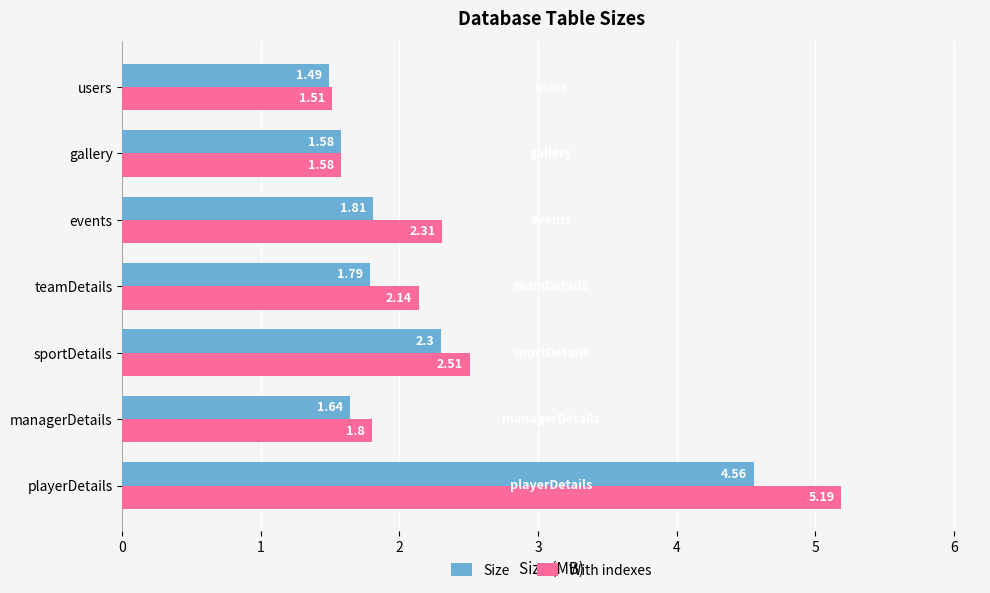

What is the total value across all series at sportDetails?

4.8